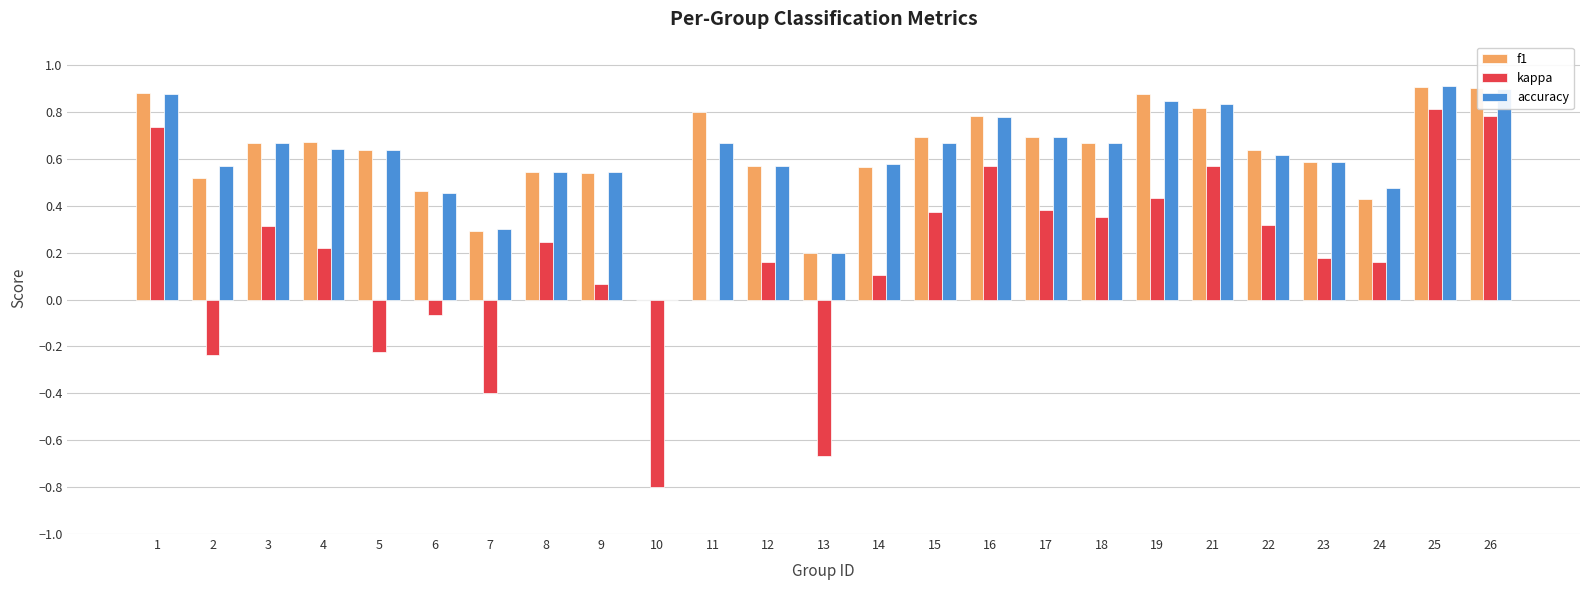

Is the value of kappa at 26 greater than the value of accuracy at 17?

Yes